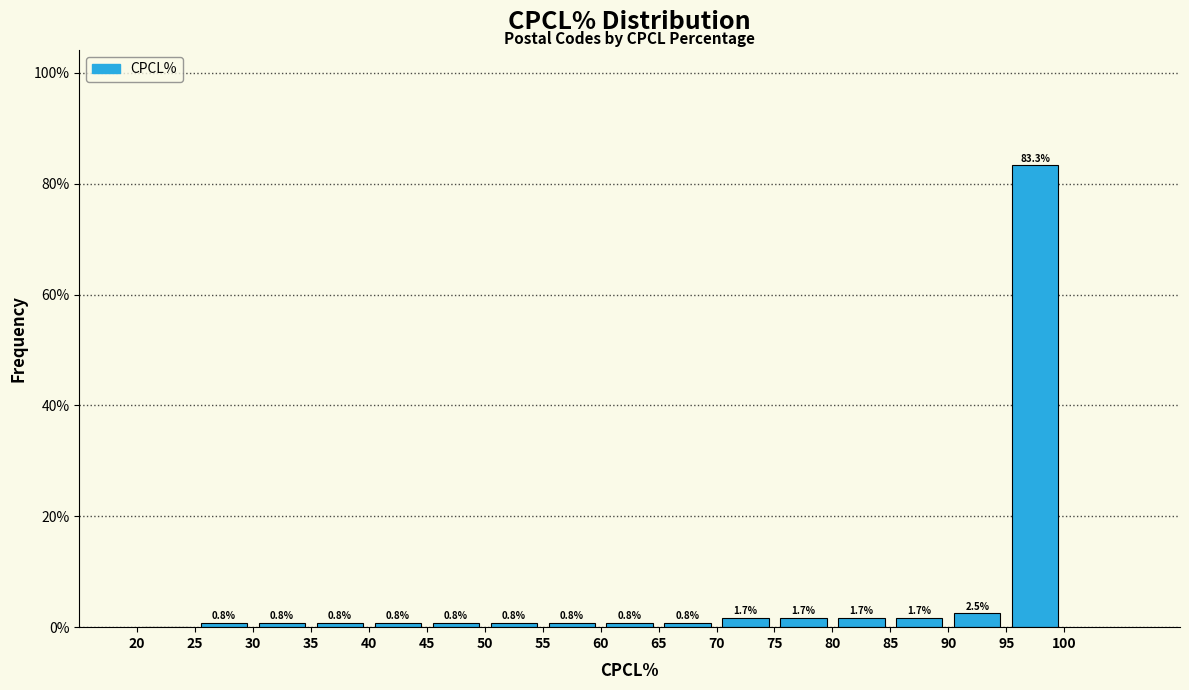

Over which range of the x-axis is the bar tallest?

95 to 100